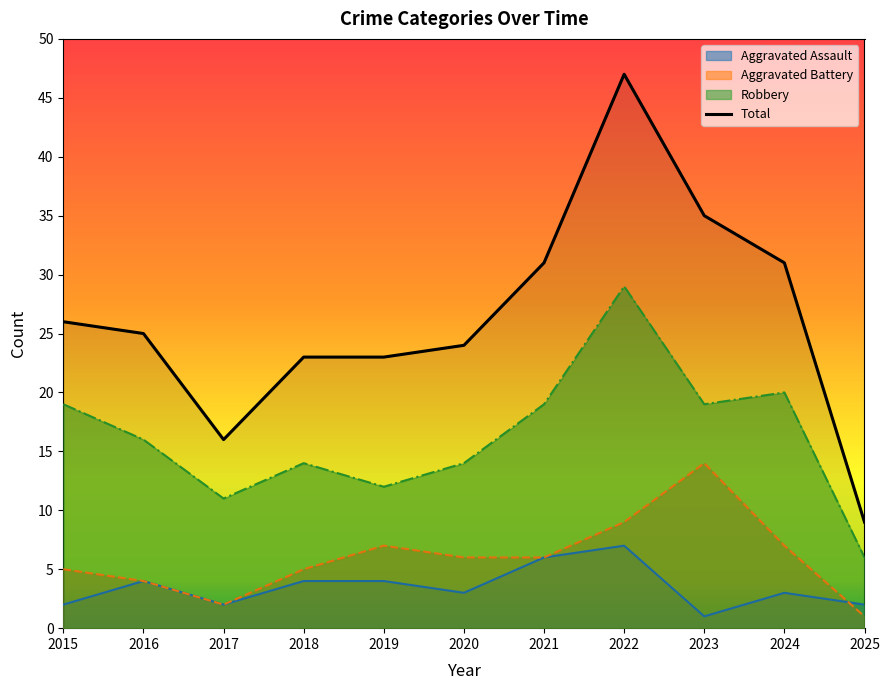

Where does the data first go above 25?

2015